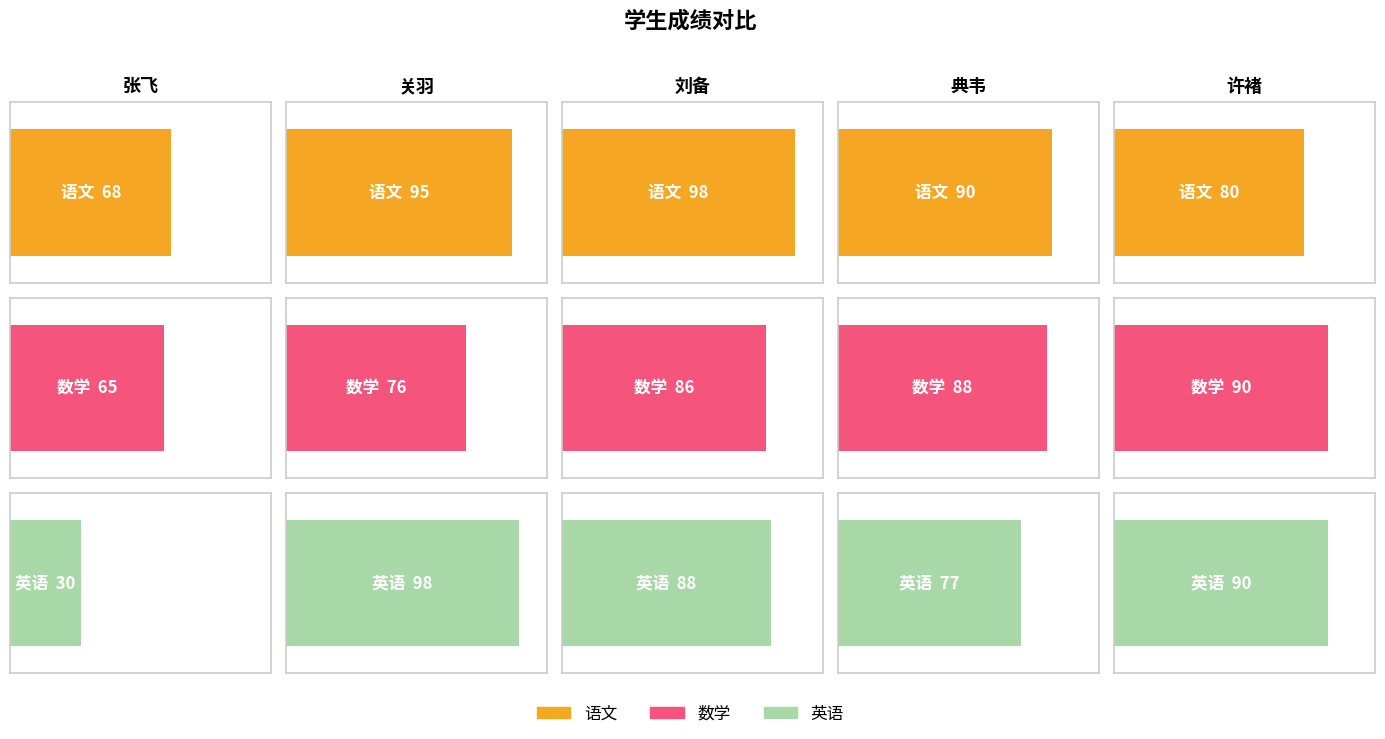

The value of 语文 at 典韦 is 140. True or false?

False